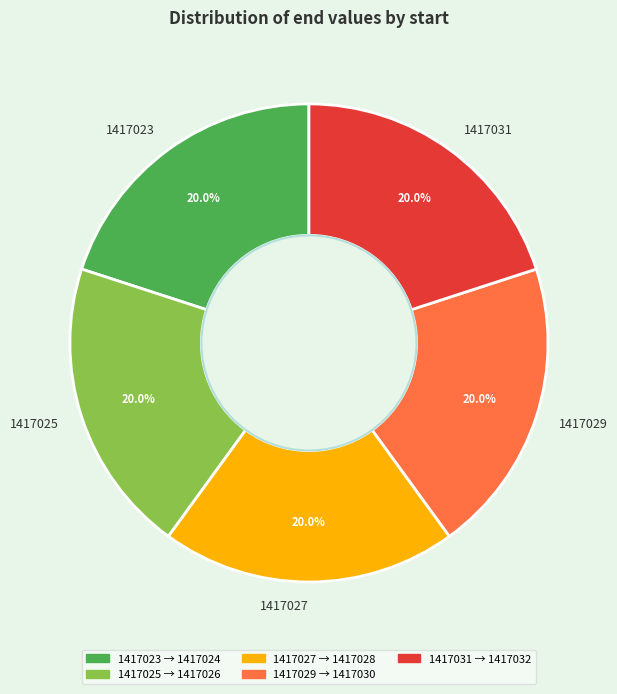

Does any single category account for the majority?

No